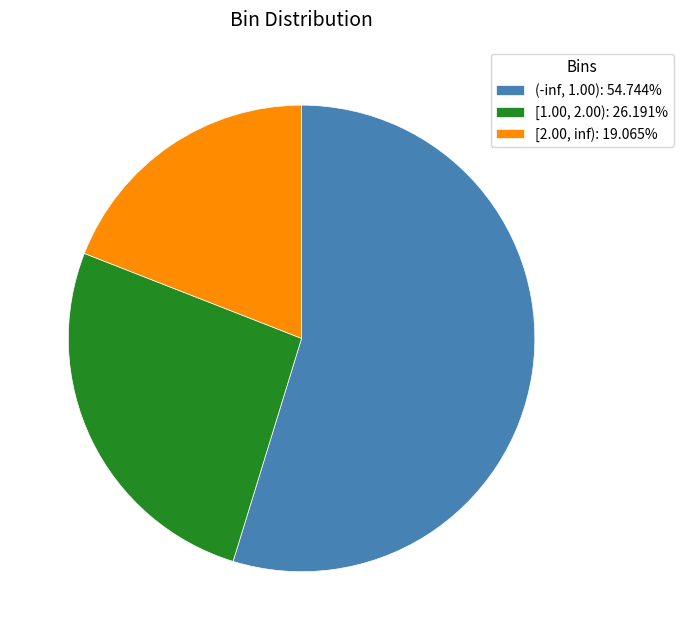

Is the sum of [1.00, 2.00): 26.191% and [2.00, inf): 19.065% greater than half?

No